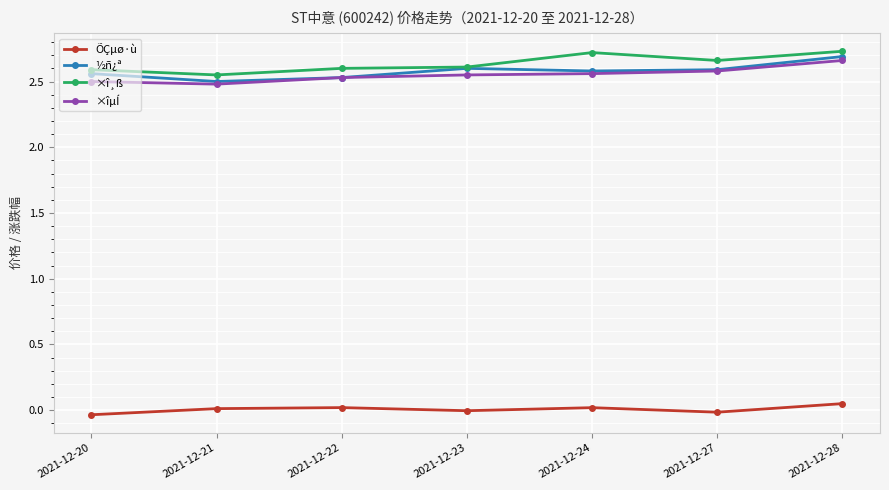

How many ×îµÍ values are between 2 and 3?

7